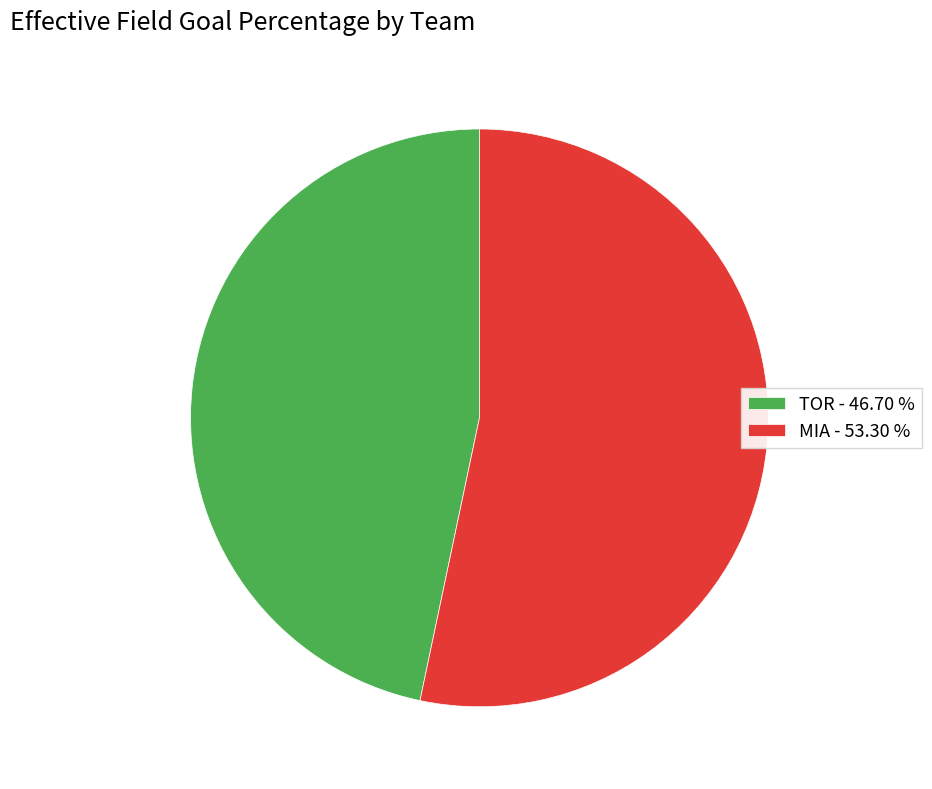

Does MIA represent more than half of the total?

Yes